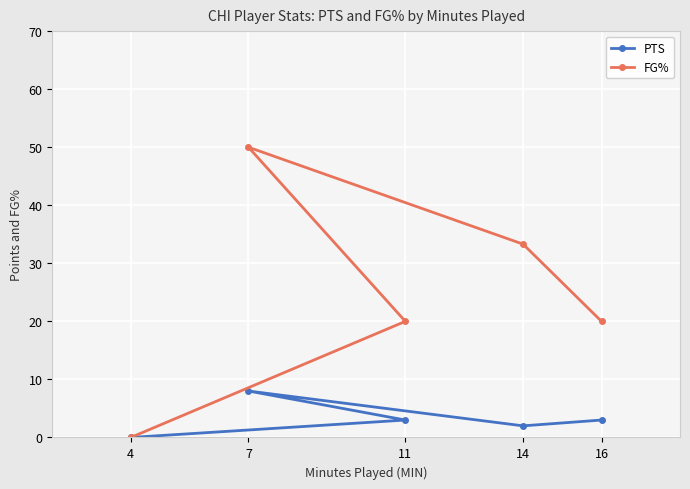

True or false: FG% and PTS cross at least once.

False